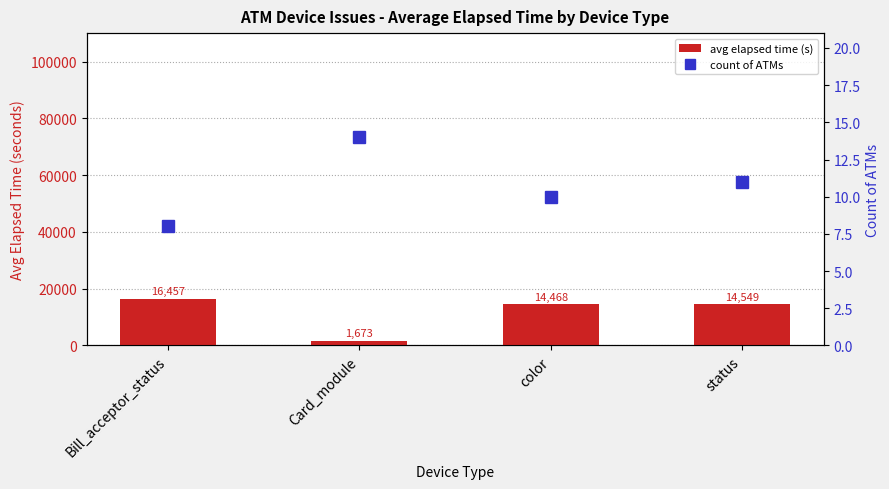

Reading right to left, extract all data points from this chart.

avg elapsed time (s): status=14549	color=14468	Card_module=1673	Bill_acceptor_status=16457
count of ATMs: status=11	color=10	Card_module=14	Bill_acceptor_status=8